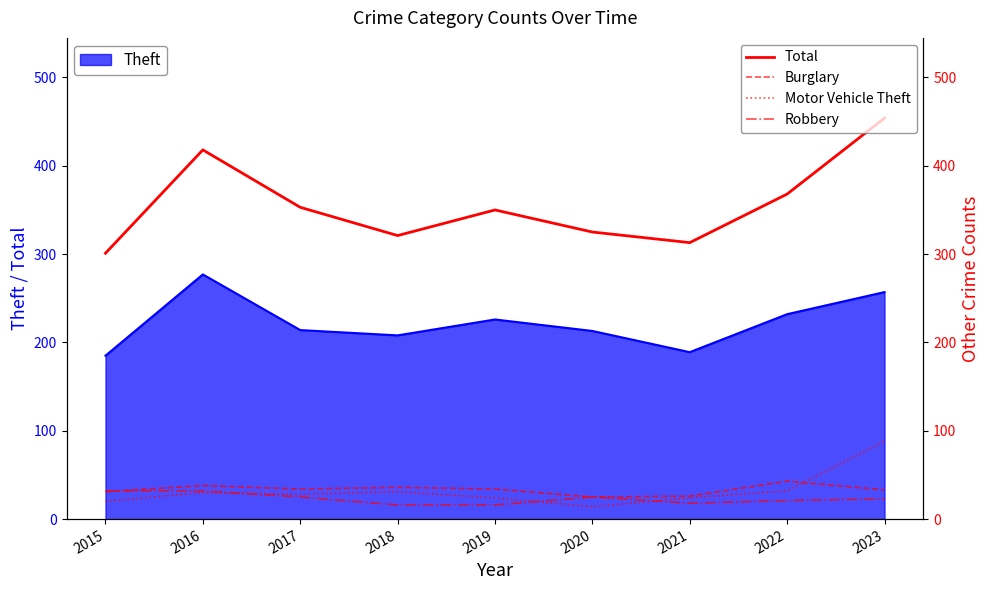

How many data points does each series have?

9